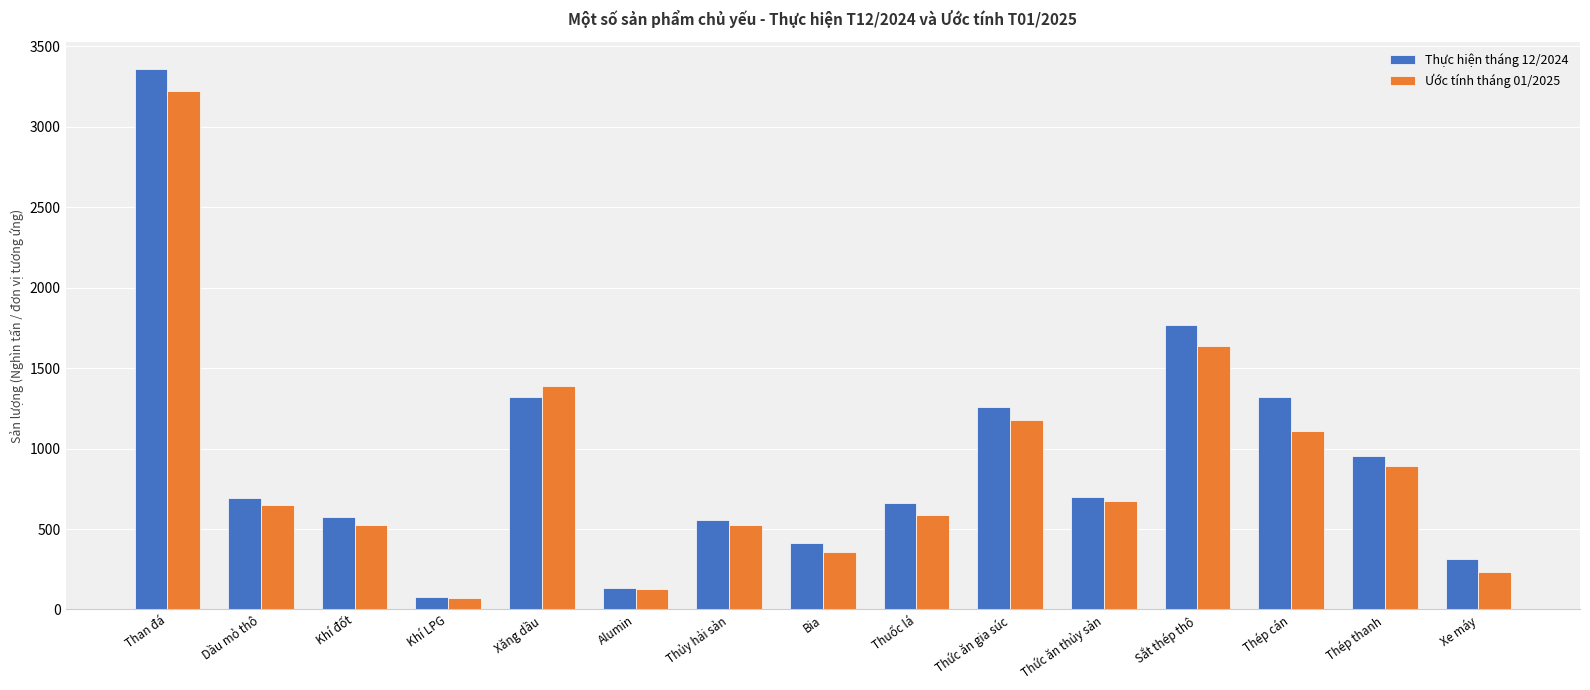

What is the lowest value of the Ước tính tháng 01/2025 series?

71.2